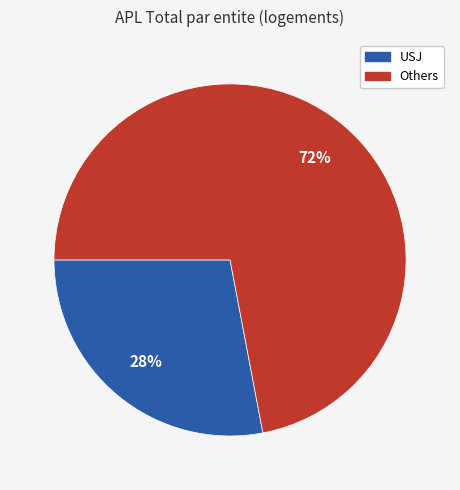

Is there any slice that represents more than half of the pie?

Yes